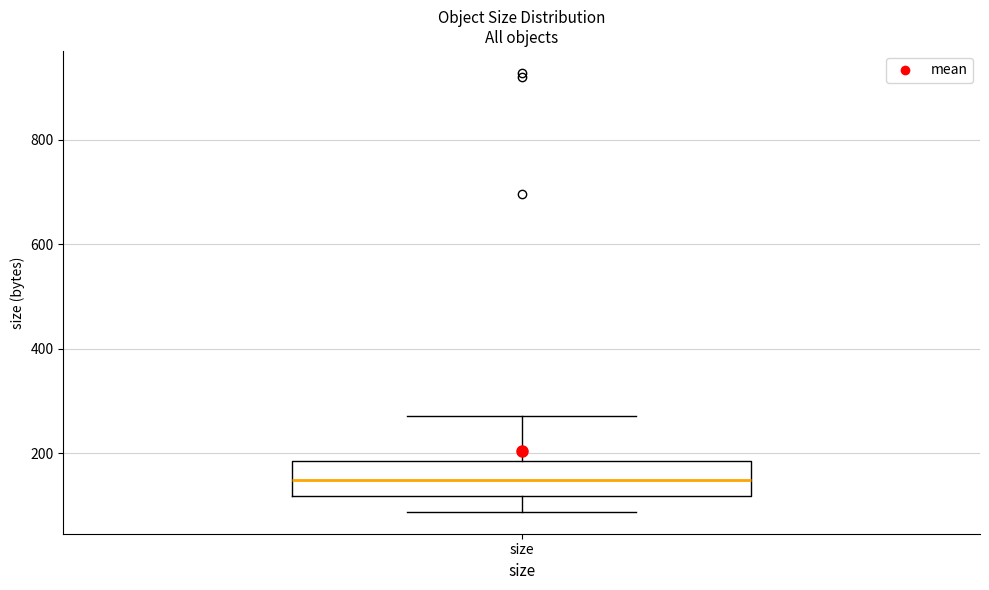

Transcribe this box plot: give where the median line is, the range the box spans, and where the two whiskers end, as read against the y-axis. The values are not printed on the chart, so give them approximately, as read against the axis.

median 140, box 120 to 180, whiskers 80 to 280